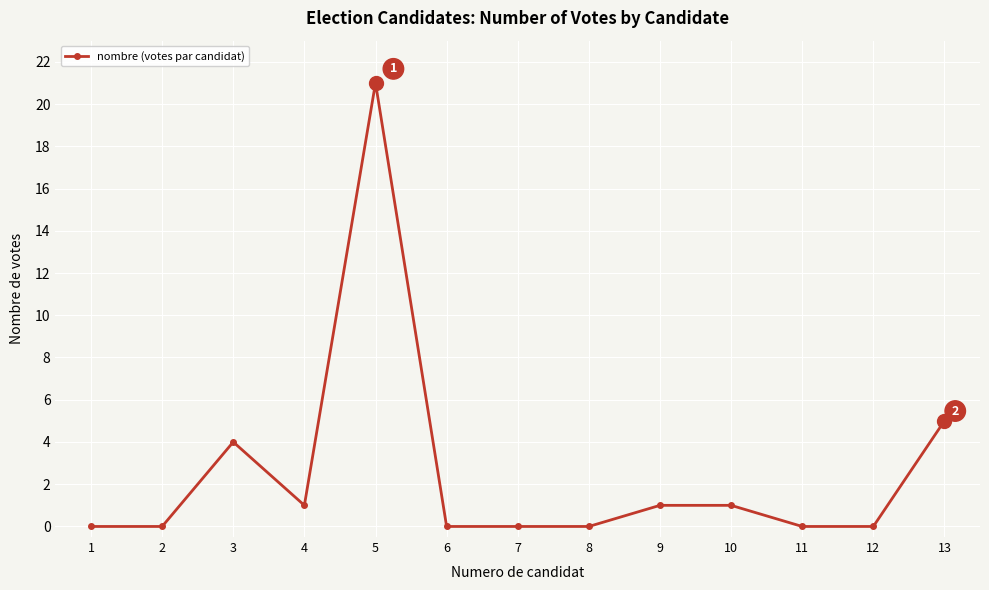

Where is the first local maximum?

3